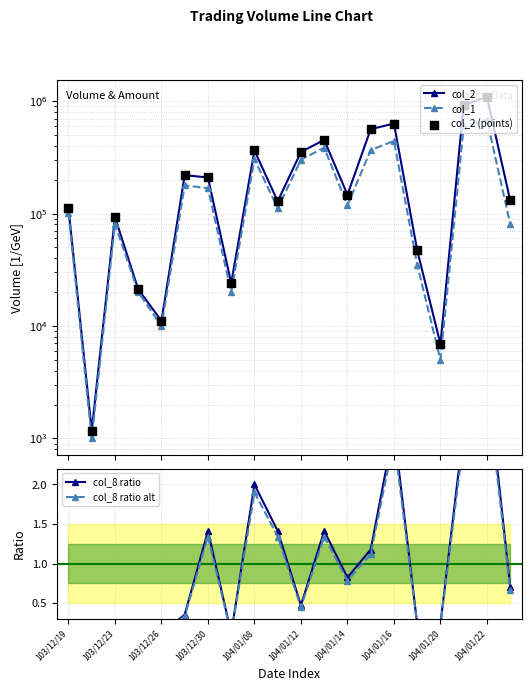

Which series has the largest total across all categories?

col_2